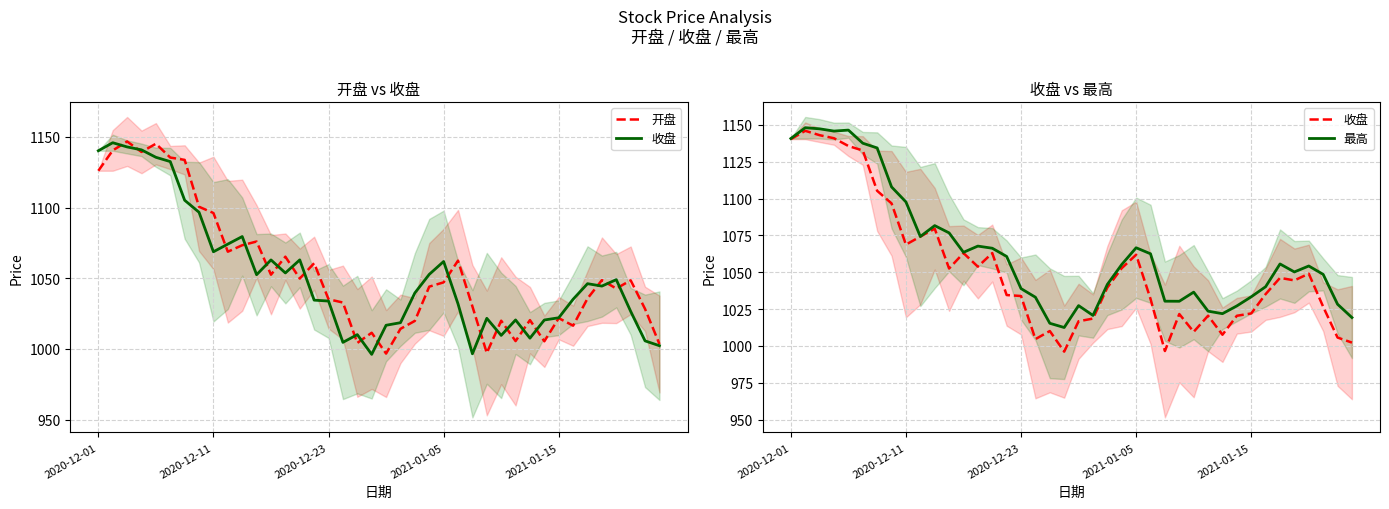

Count the number of categories in the chart.

40